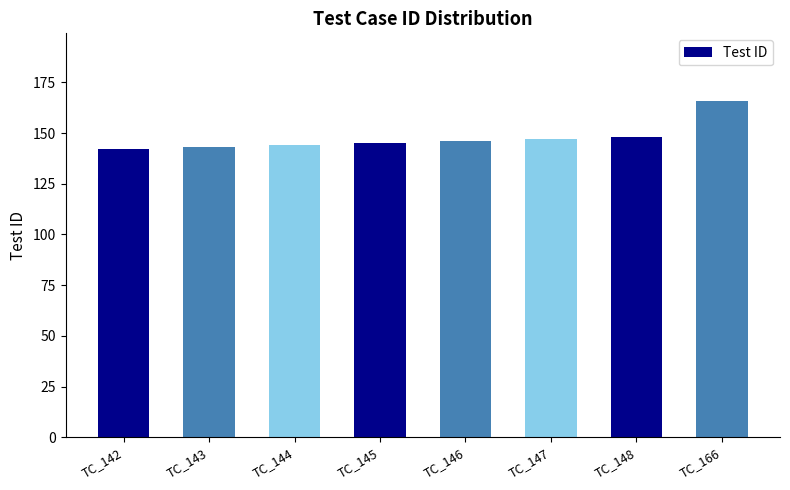

How many bars are there in total?

8